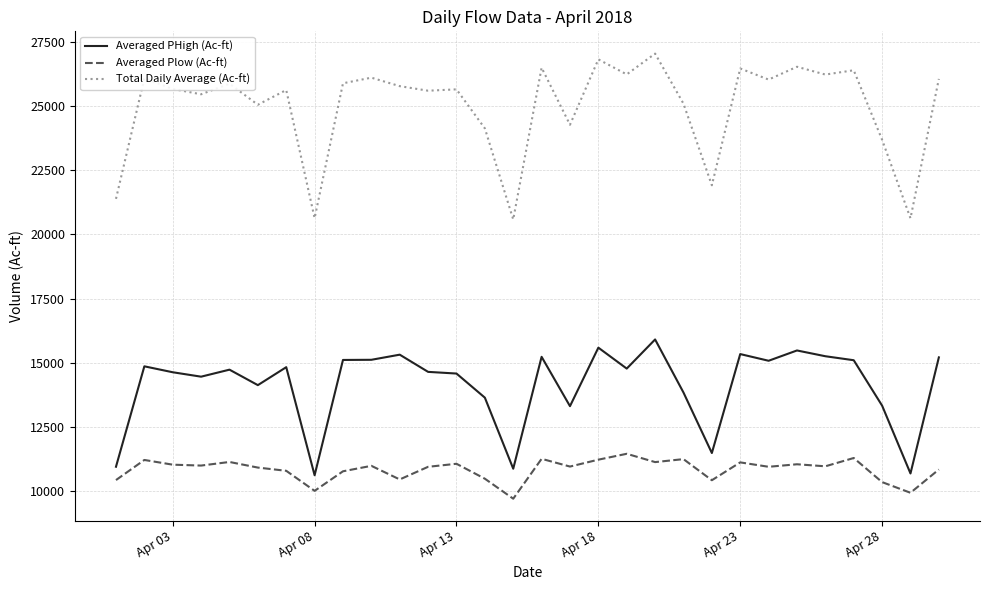

Which series has the largest range (max minus min)?

Total Daily Average (Ac-ft)